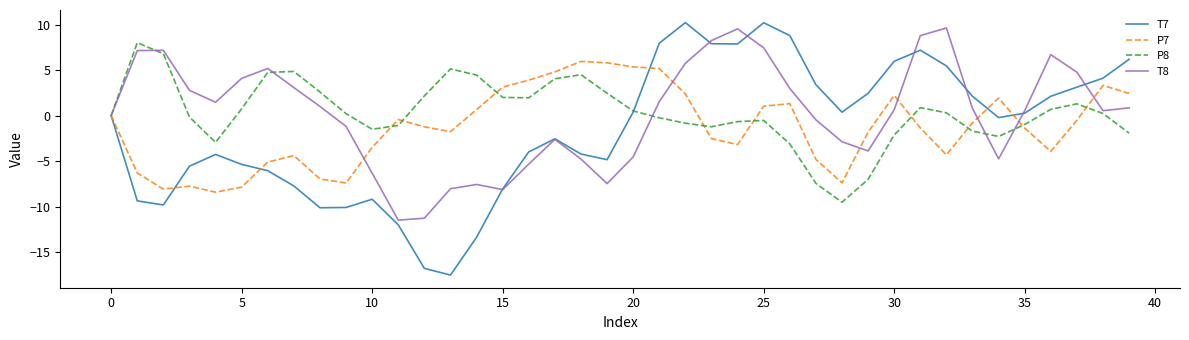

What is the minimum value shown in the chart?

-17.5